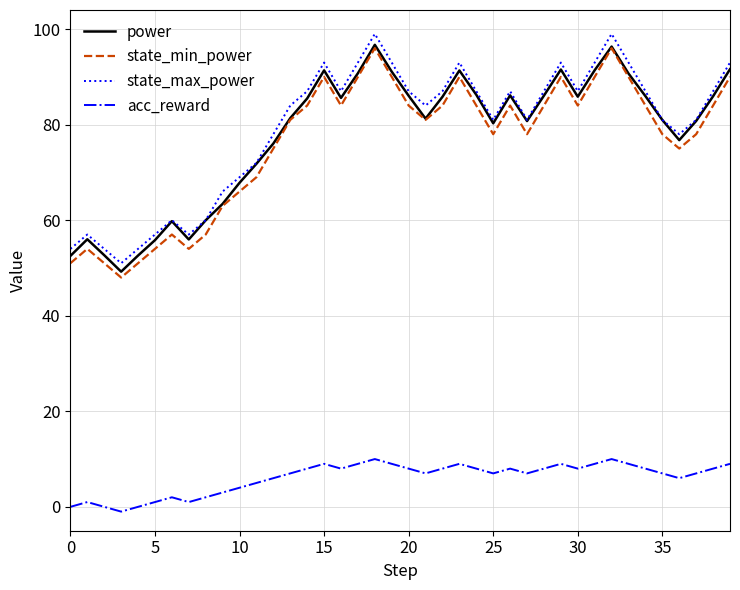

True or false: acc_reward and power intersect in this chart.

False